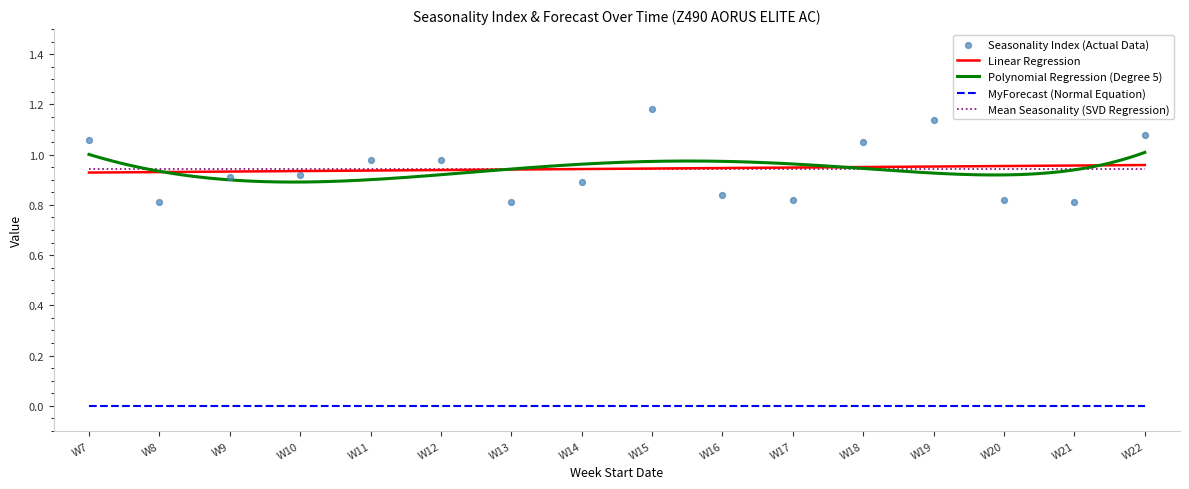

What is the change in value from W10 to W22?

+0.2